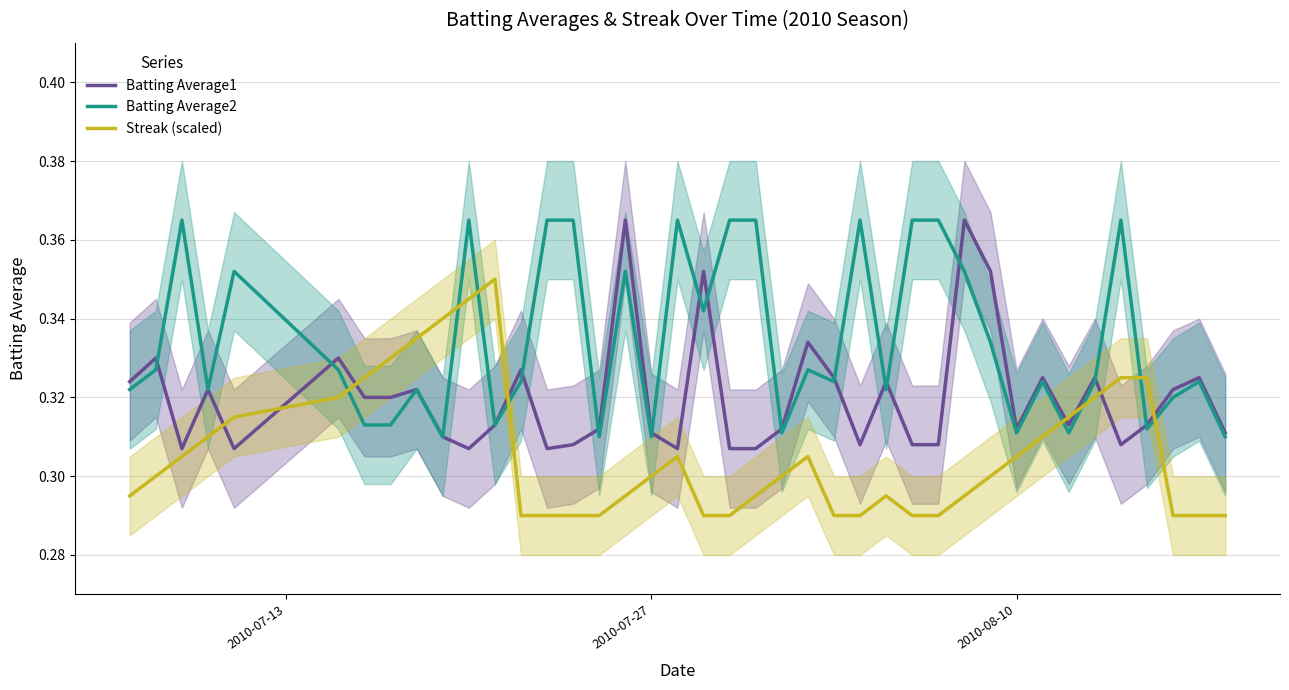

True or false: Streak (scaled) has more than 1 interior local peaks.

True